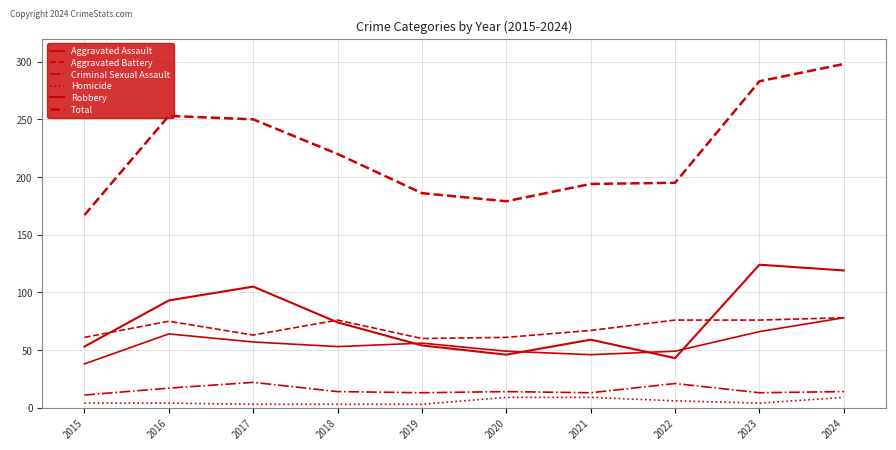

True or false: Aggravated Assault has a value of 64 at 2016.

True